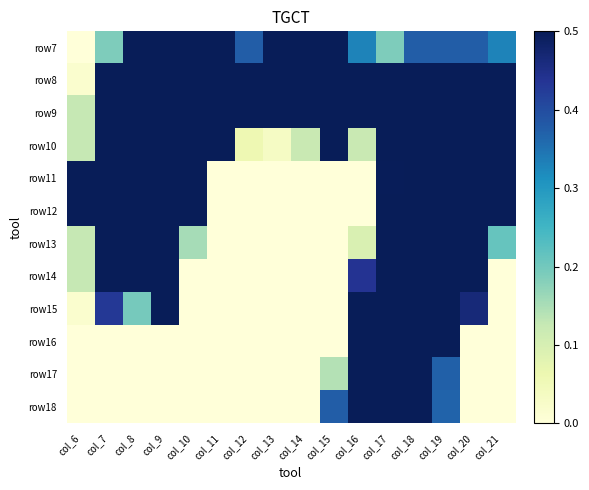

Reading left to right, what are all the values shown in this chart?

row7: col_6=0.0	col_7=0.2	col_8=0.5	col_9=1.0	col_10=1.0	col_11=0.9	col_12=0.4	col_13=0.5	col_14=1.0	col_15=0.8	col_16=0.3	col_17=0.2	col_18=0.4	col_19=0.4	col_20=0.4	col_21=0.3
row8: col_6=0.0	col_7=0.6	col_8=1.0	col_9=1.0	col_10=1.0	col_11=1.0	col_12=1.0	col_13=1.0	col_14=1.0	col_15=1.0	col_16=1.0	col_17=0.9	col_18=1.0	col_19=1.0	col_20=1.0	col_21=1.0
row9: col_6=0.1	col_7=1.0	col_8=1.0	col_9=1.0	col_10=1.0	col_11=1.0	col_12=0.7	col_13=0.6	col_14=1.0	col_15=1.0	col_16=1.0	col_17=1.0	col_18=1.0	col_19=1.0	col_20=1.0	col_21=1.0
row10: col_6=0.1	col_7=1.0	col_8=1.0	col_9=1.0	col_10=0.9	col_11=0.7	col_12=0.1	col_13=0.0	col_14=0.1	col_15=0.5	col_16=0.1	col_17=0.6	col_18=1.0	col_19=1.0	col_20=1.0	col_21=1.0
row11: col_6=0.5	col_7=1.0	col_8=1.0	col_9=1.0	col_10=0.6	col_11=0.0	col_12=0.0	col_13=0.0	col_14=0.0	col_15=0.0	col_16=0.0	col_17=0.5	col_18=1.0	col_19=1.0	col_20=1.0	col_21=0.9
row12: col_6=0.5	col_7=1.0	col_8=1.0	col_9=1.0	col_10=0.6	col_11=0.0	col_12=0.0	col_13=0.0	col_14=0.0	col_15=0.0	col_16=0.0	col_17=0.5	col_18=1.0	col_19=1.0	col_20=1.0	col_21=0.6
row13: col_6=0.1	col_7=1.0	col_8=1.0	col_9=1.0	col_10=0.2	col_11=0.0	col_12=0.0	col_13=0.0	col_14=0.0	col_15=0.0	col_16=0.1	col_17=0.9	col_18=1.0	col_19=1.0	col_20=0.9	col_21=0.2
row14: col_6=0.1	col_7=1.0	col_8=1.0	col_9=1.0	col_10=0.0	col_11=0.0	col_12=0.0	col_13=0.0	col_14=0.0	col_15=0.0	col_16=0.4	col_17=1.0	col_18=1.0	col_19=1.0	col_20=0.6	col_21=0.0
row15: col_6=0.0	col_7=0.4	col_8=0.2	col_9=0.5	col_10=0.0	col_11=0.0	col_12=0.0	col_13=0.0	col_14=0.0	col_15=0.0	col_16=0.7	col_17=1.0	col_18=1.0	col_19=1.0	col_20=0.5	col_21=0.0
row16: col_6=0.0	col_7=0.0	col_8=0.0	col_9=0.0	col_10=0.0	col_11=0.0	col_12=0.0	col_13=0.0	col_14=0.0	col_15=0.0	col_16=0.7	col_17=1.0	col_18=1.0	col_19=1.0	col_20=0.0	col_21=0.0
row17: col_6=0.0	col_7=0.0	col_8=0.0	col_9=0.0	col_10=0.0	col_11=0.0	col_12=0.0	col_13=0.0	col_14=0.0	col_15=0.1	col_16=0.8	col_17=1.0	col_18=1.0	col_19=0.4	col_20=0.0	col_21=0.0
row18: col_6=0.0	col_7=0.0	col_8=0.0	col_9=0.0	col_10=0.0	col_11=0.0	col_12=0.0	col_13=0.0	col_14=0.0	col_15=0.4	col_16=1.0	col_17=1.0	col_18=1.0	col_19=0.4	col_20=0.0	col_21=0.0